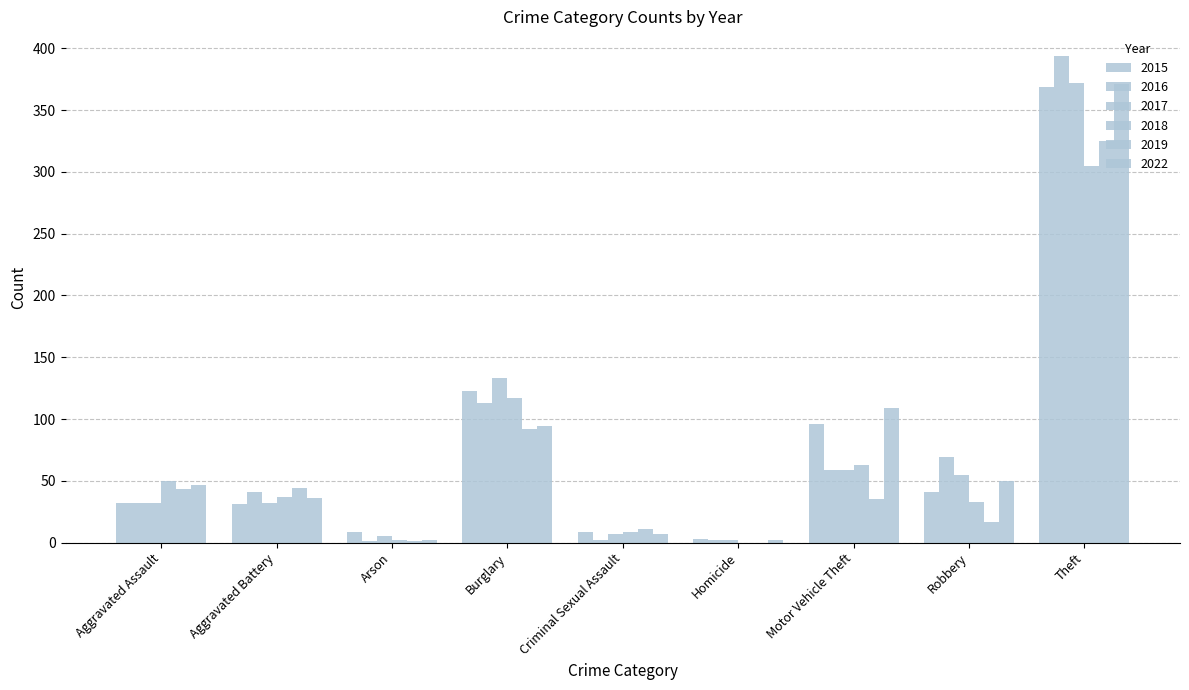

What is the value of the 2019 bar at the 1st from the left?

43